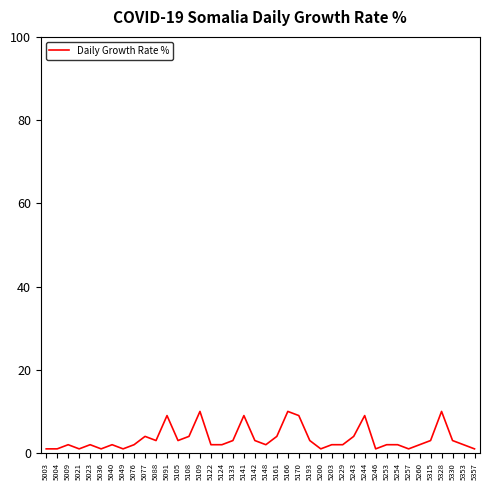

What is the ratio of the value at 5009 to the value at 5142?

0.7